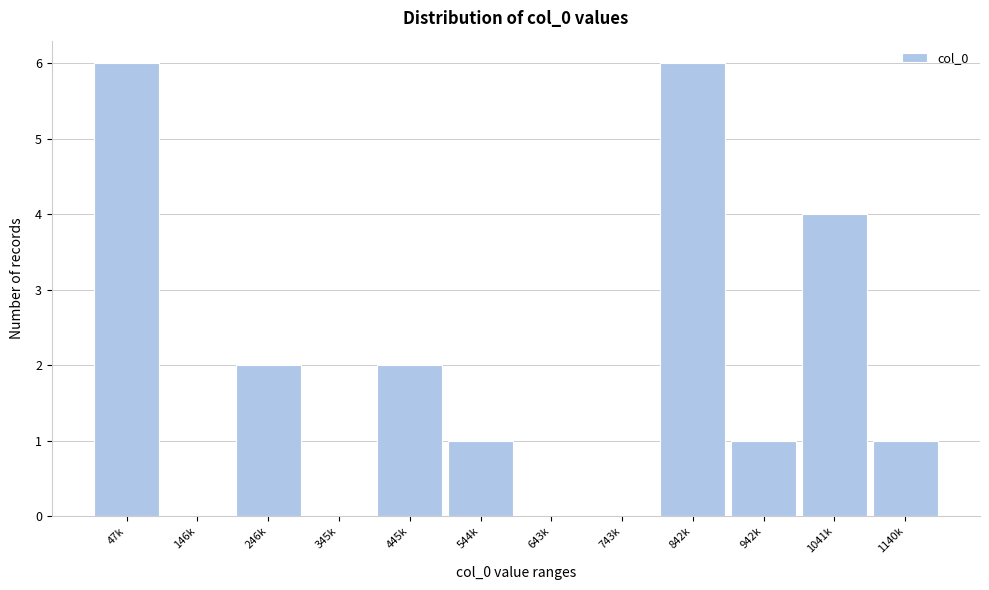

Reading right to left, transcribe all the data shown in this chart.

1140k=1	1041k=4	942k=1	842k=6	743k=0	643k=0	544k=1	445k=2	345k=0	246k=2	146k=0	47k=6